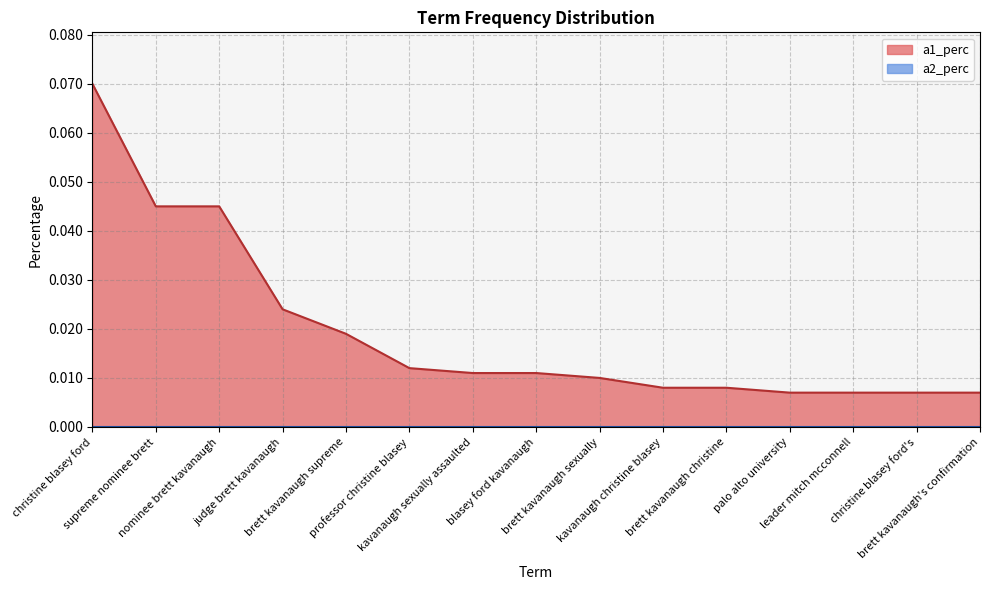

True or false: the data shows 0.0 at nominee brett kavanaugh.

True